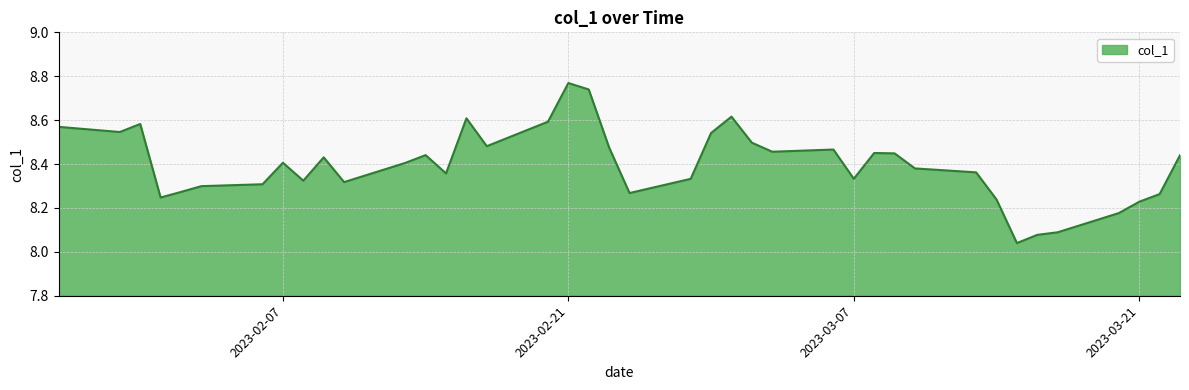

What is the difference between the maximum and minimum values?

0.7